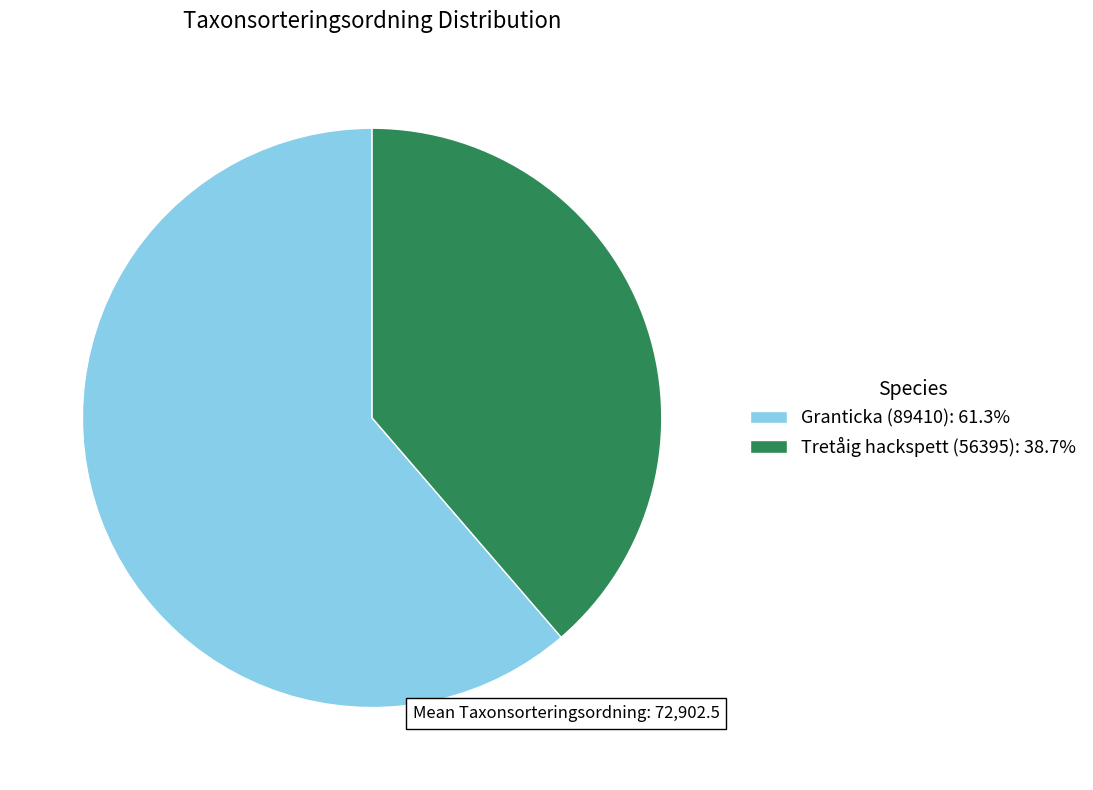

How many segments does this pie chart have?

2